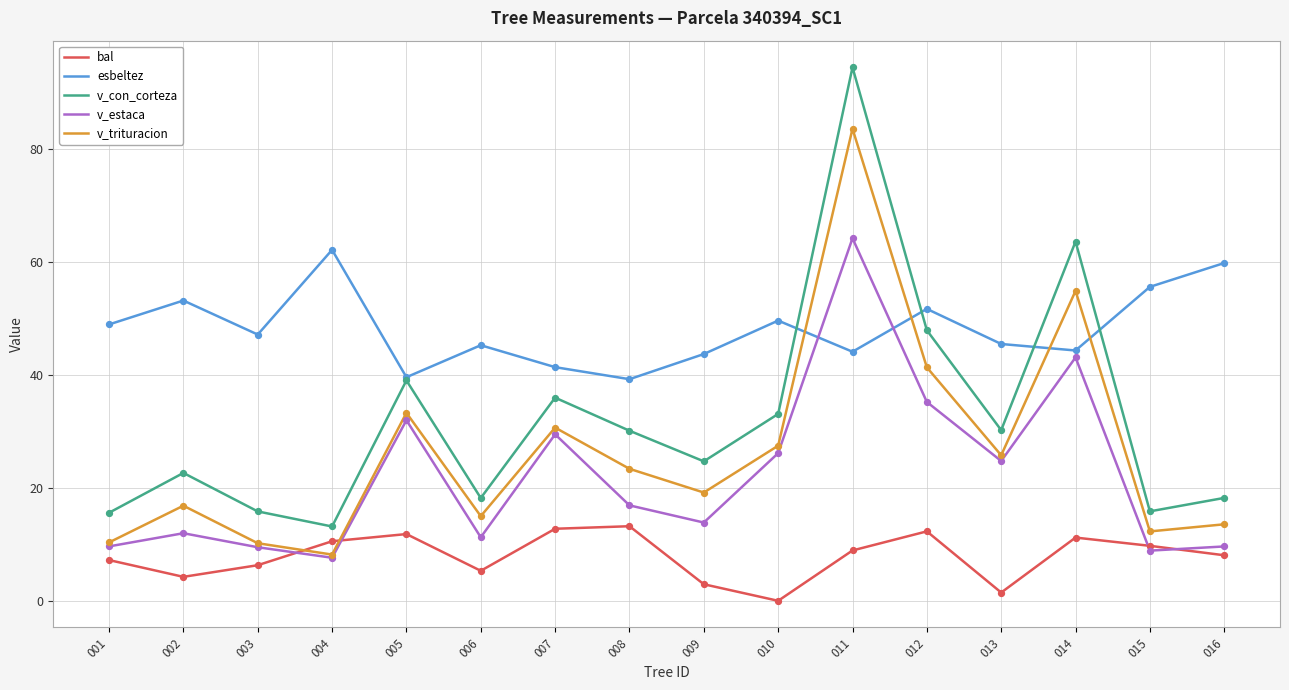

What are all the series names shown in the legend?

bal, esbeltez, v_con_corteza, v_estaca, v_trituracion